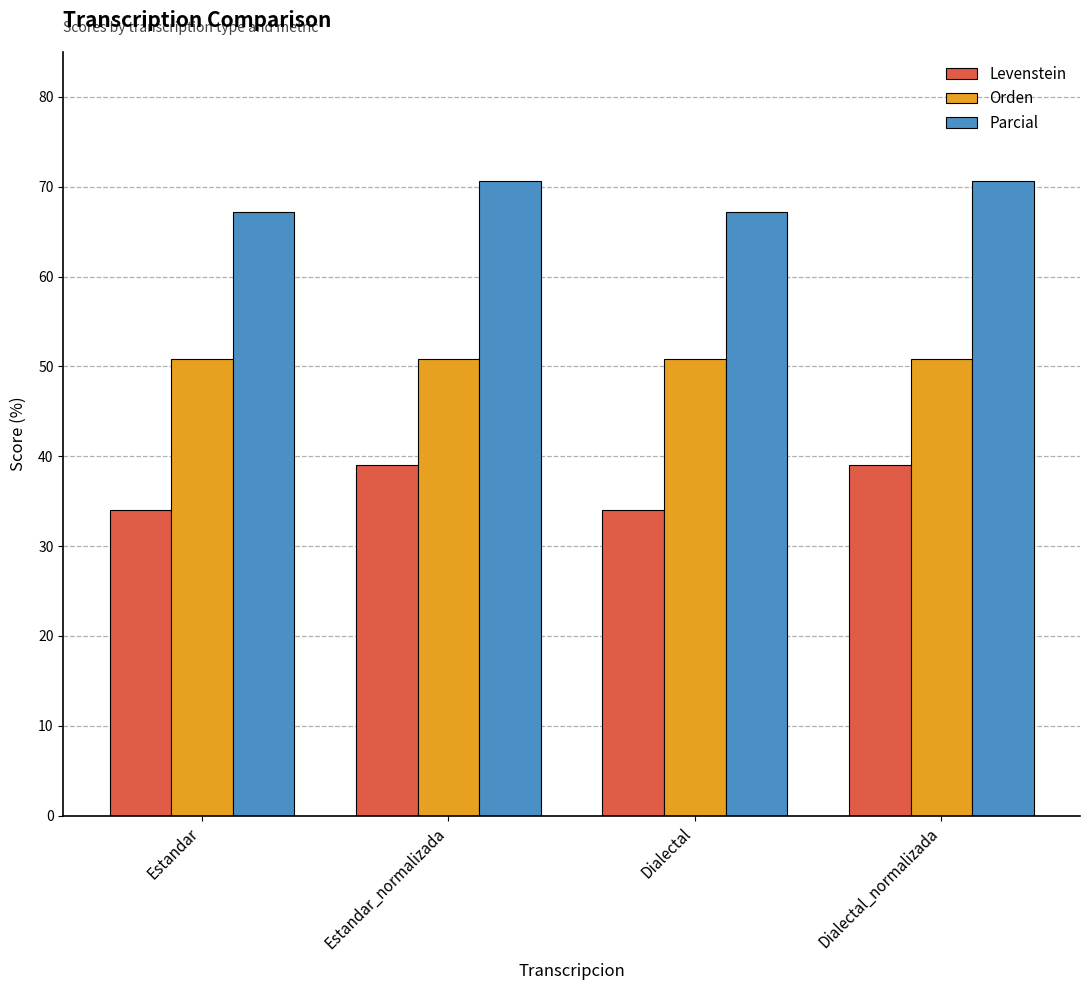

Where does the Levenstein series first go above 39?

Estandar_normalizada